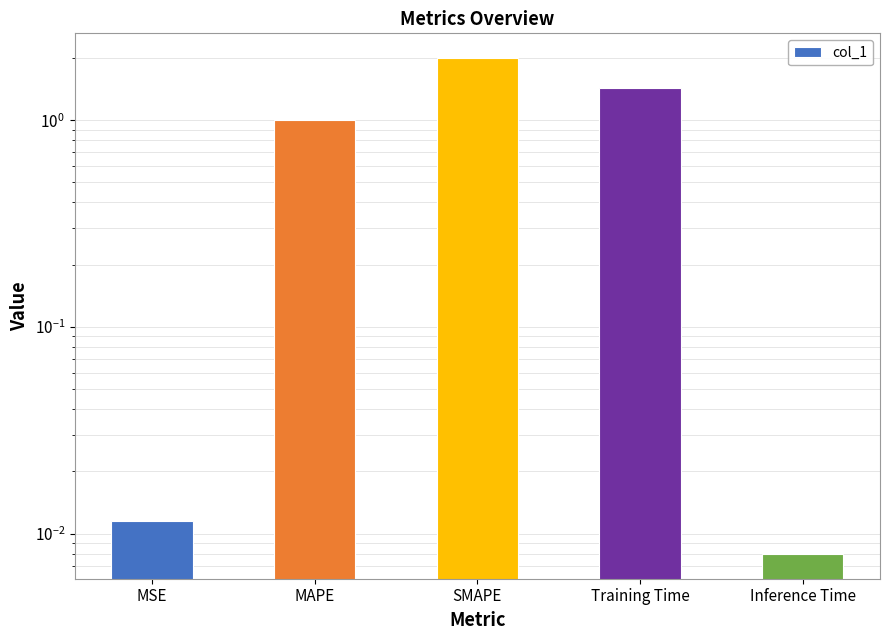

Is it true that the value at MSE is 0.0?

False